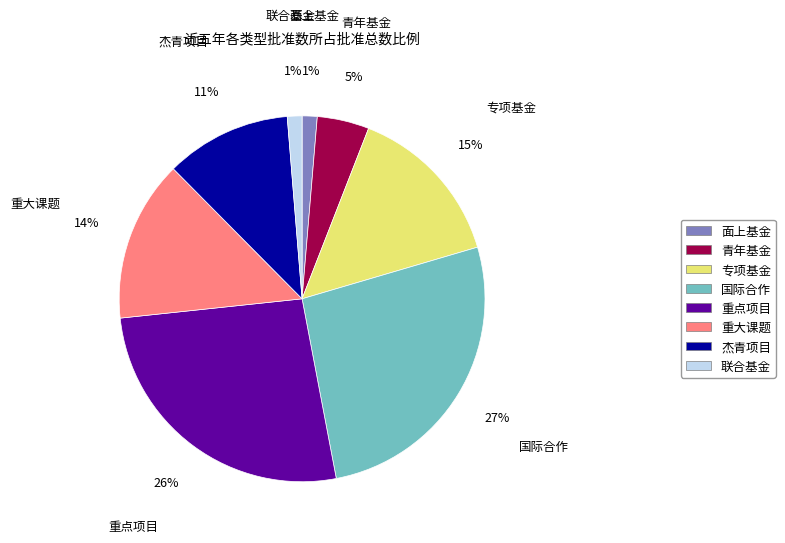

To the nearest percent, what is the combined percentage of 国际合作 and 面上基金?

28%